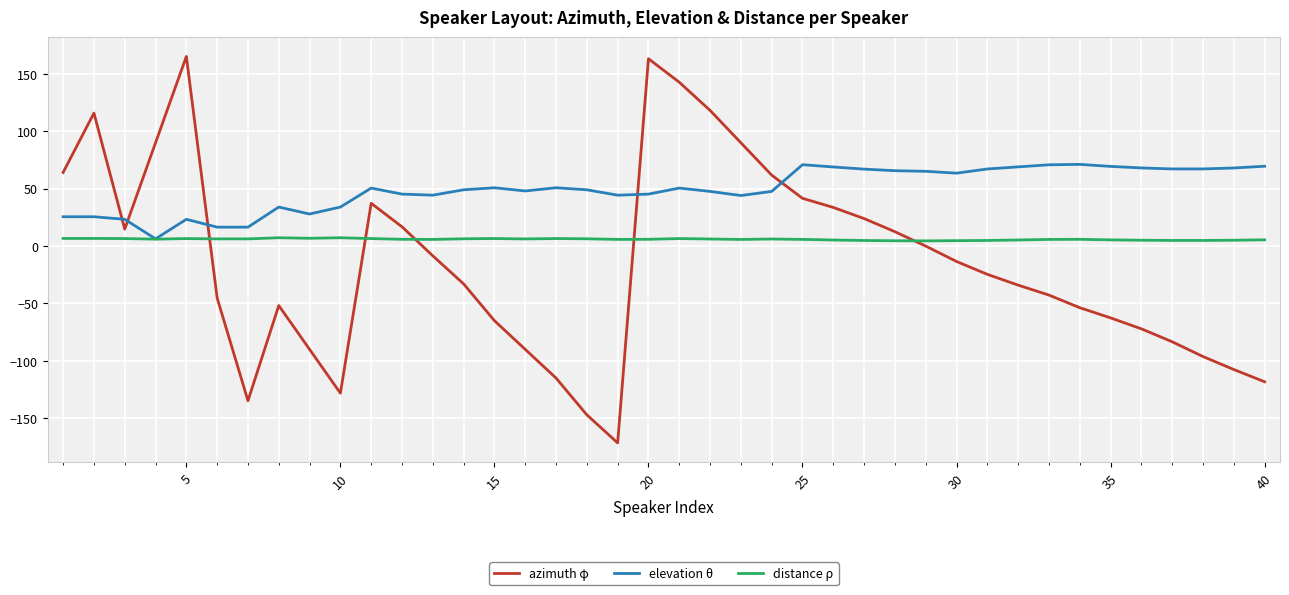

What is the lowest value of the azimuth φ series?

-171.5